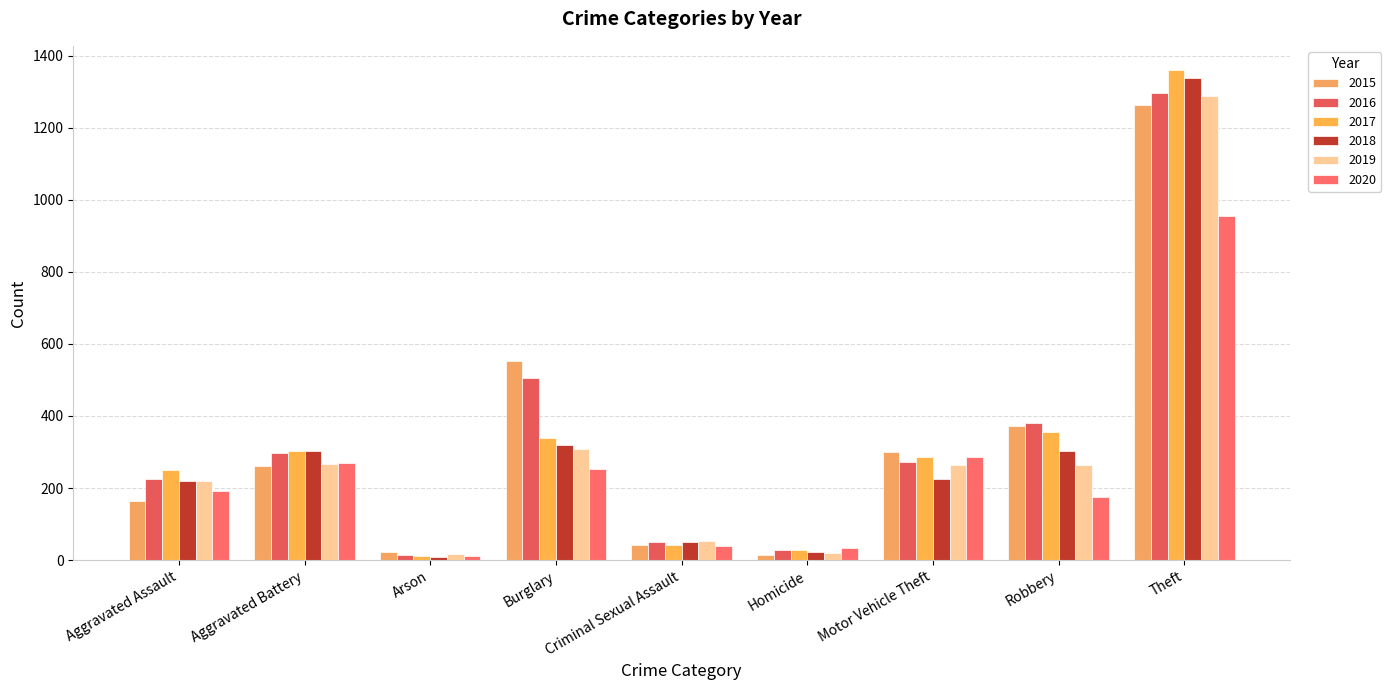

List the labels in order of 2017 value, largest first.

Theft, Robbery, Burglary, Aggravated Battery, Motor Vehicle Theft, Aggravated Assault, Criminal Sexual Assault, Homicide, Arson